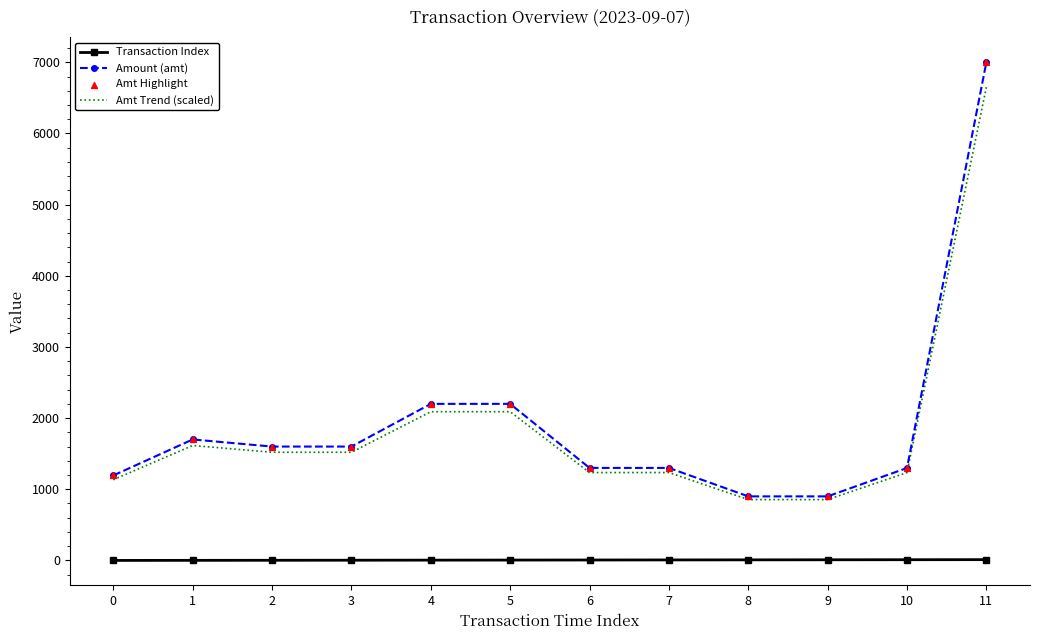

At which category is the sum across all series the highest?

11